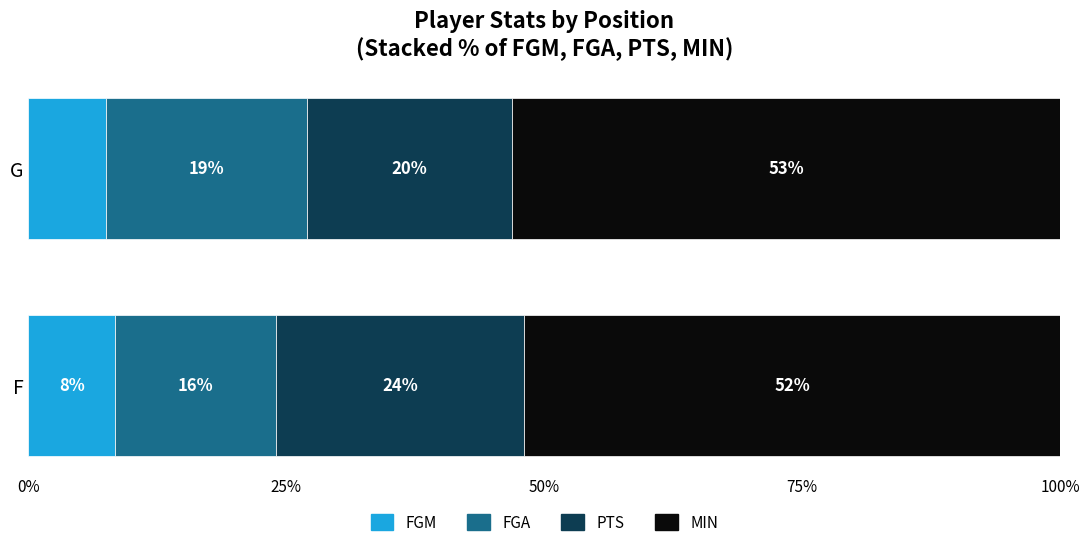

The value of FGM at F is 8.4. True or false?

True